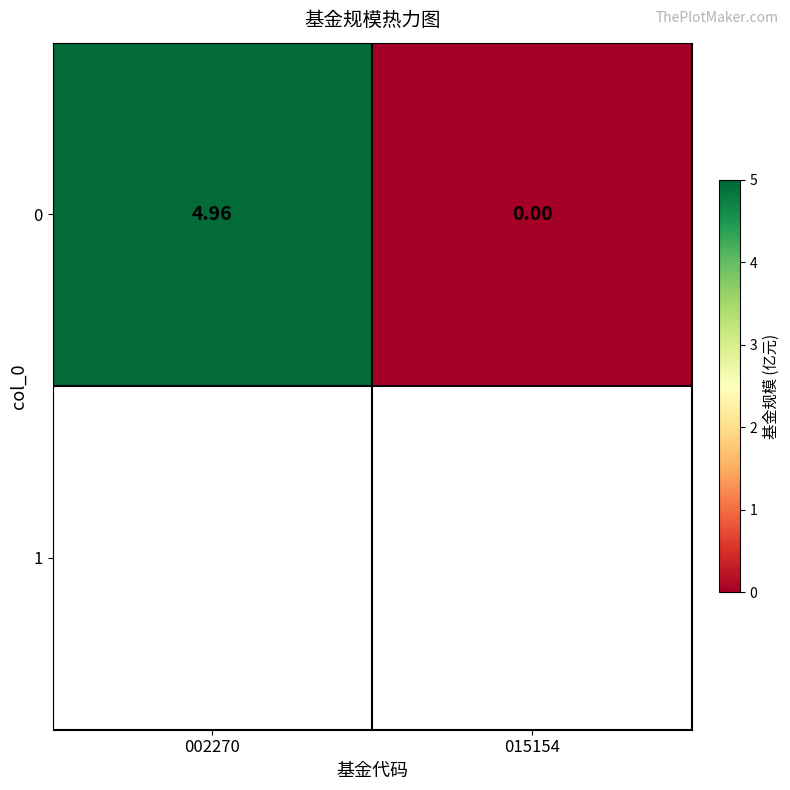

At which category does the chart reach its minimum across all series?

015154